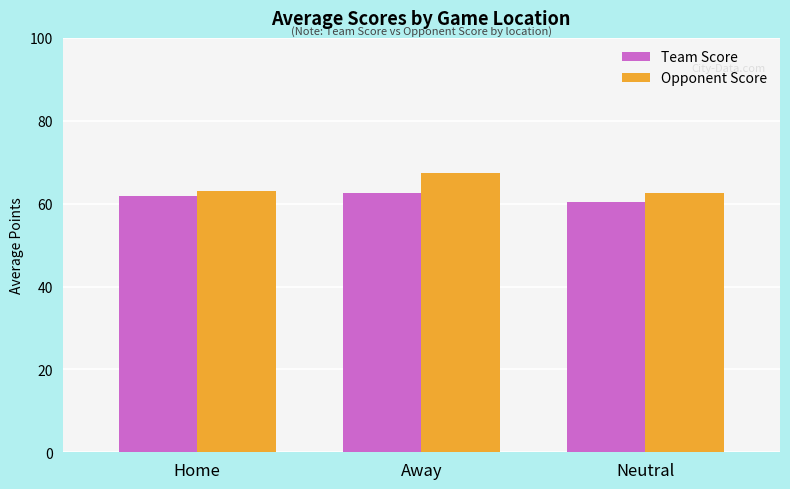

Reading left to right, what are all the values shown in this chart?

Team Score: Home=61.8	Away=62.6	Neutral=60.5
Opponent Score: Home=63.1	Away=67.4	Neutral=62.5